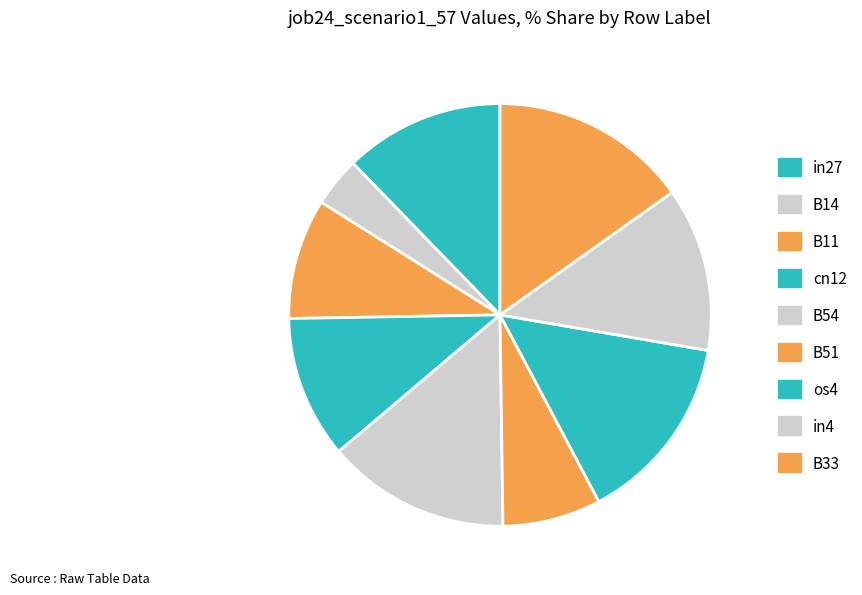

What is the largest slice in the pie chart?

B33